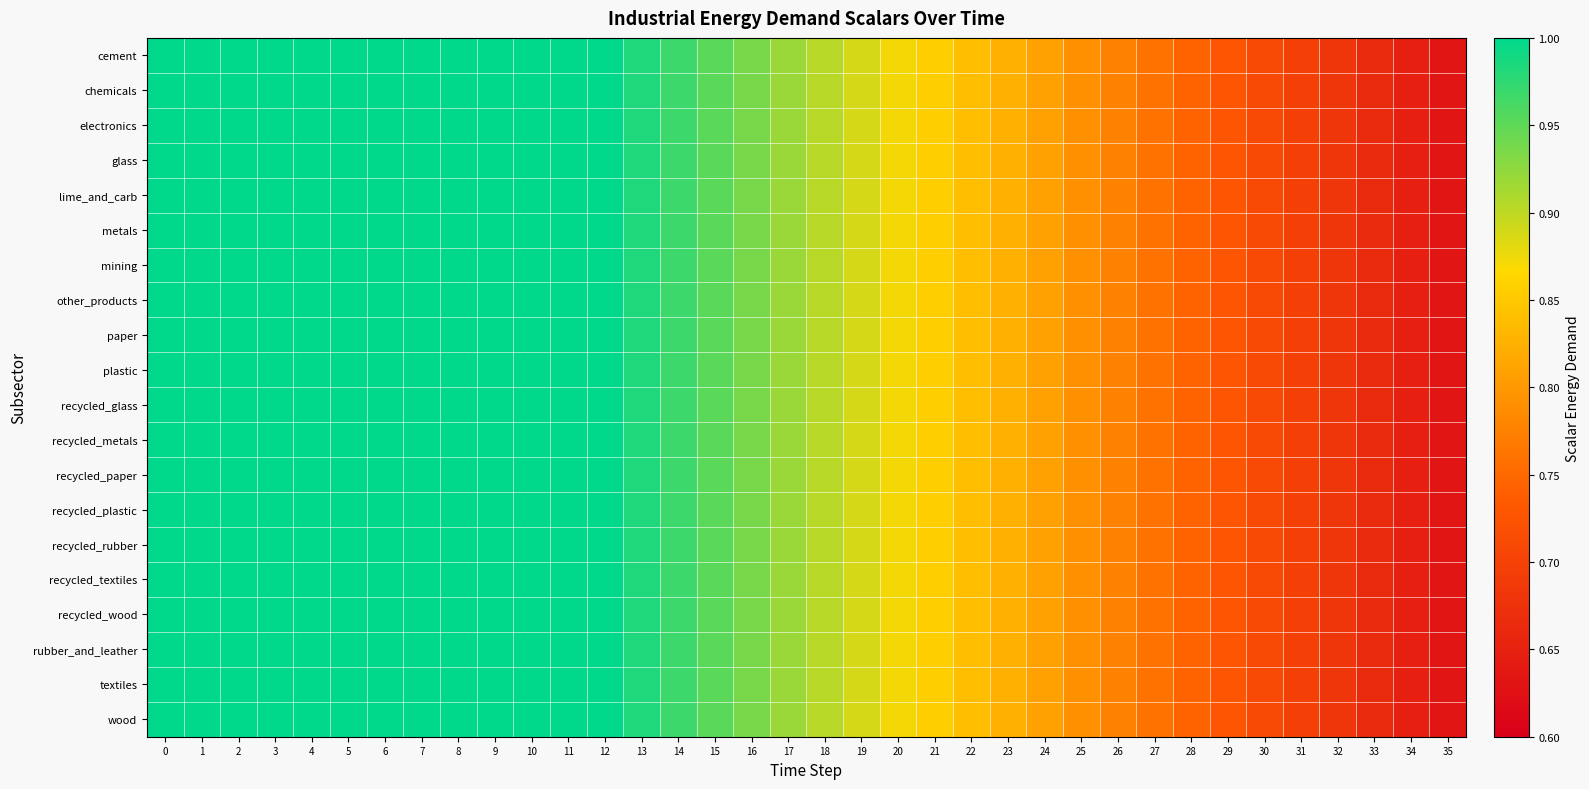

Which series has the widest spread of values?

cement